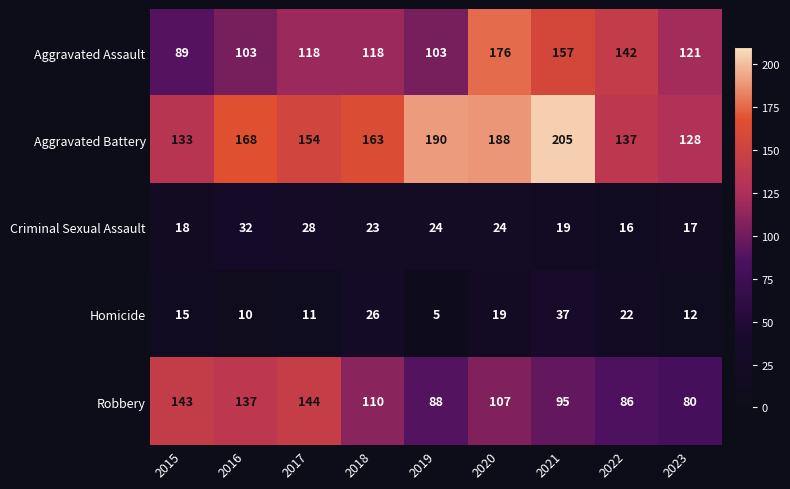

At which label is Homicide closest to 21?

2022